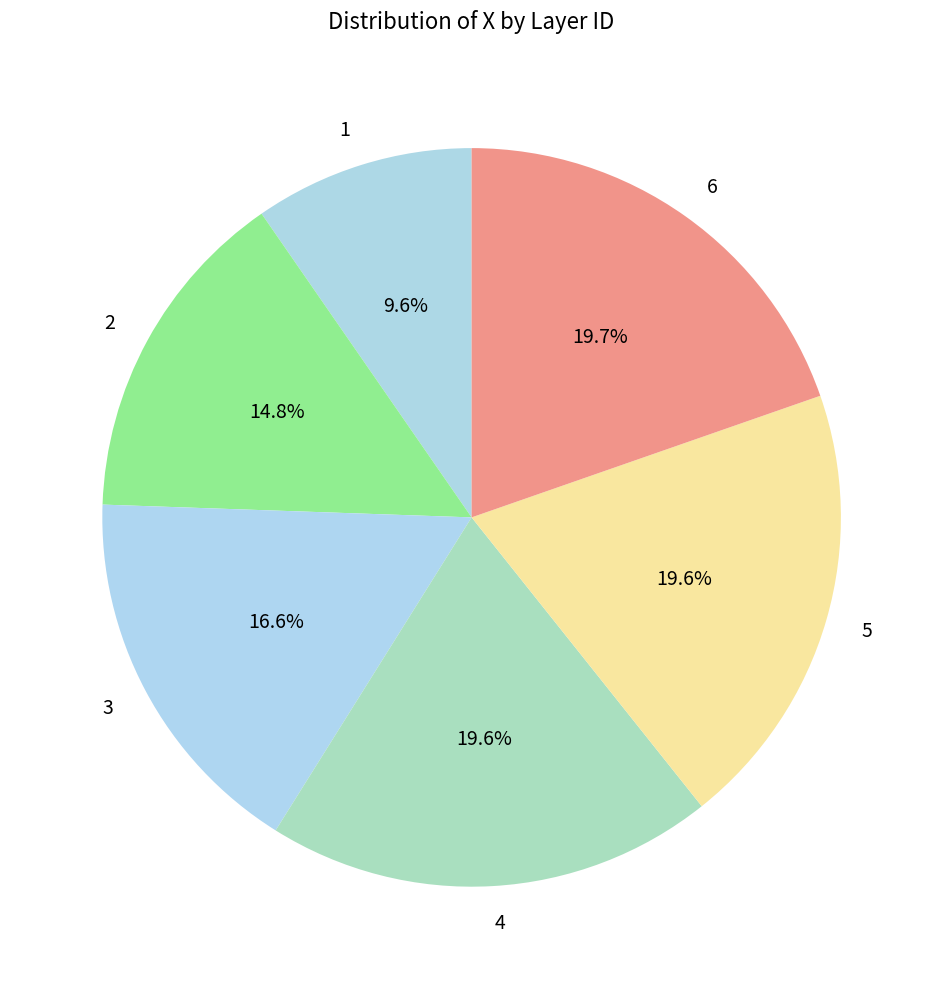

Does any single category account for the majority?

No